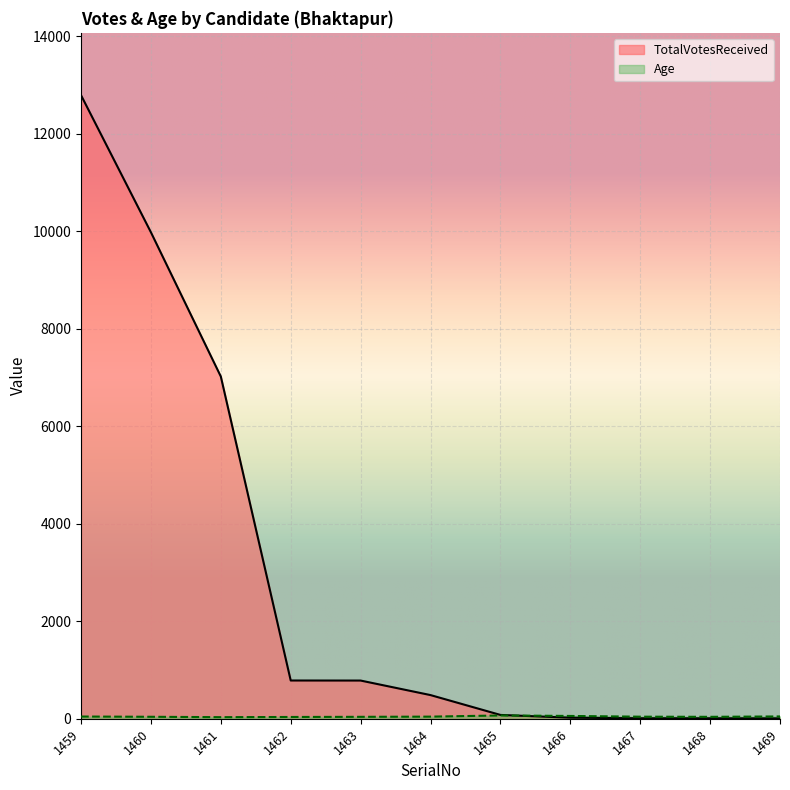

True or false: TotalVotesReceived has a value of 1405 at 1462.

False